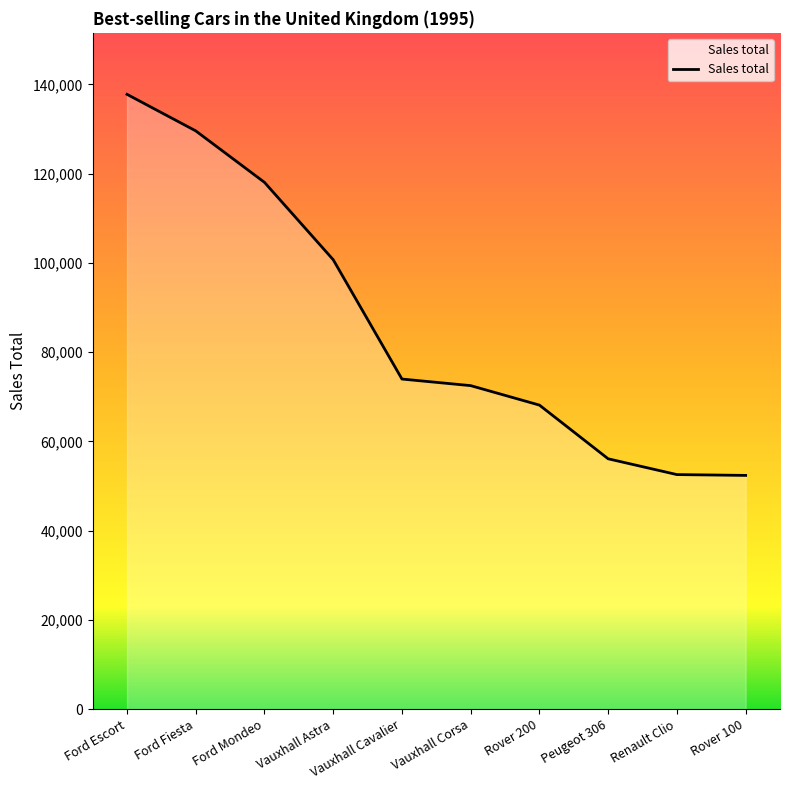

Where does the data first go above 73978?

Ford Escort